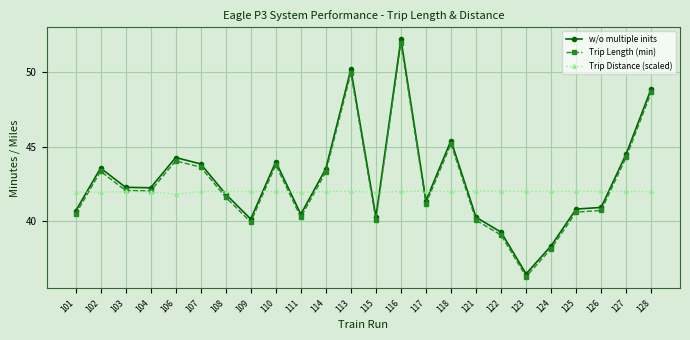

The value of w/o multiple inits at 101 is 40.7. True or false?

True